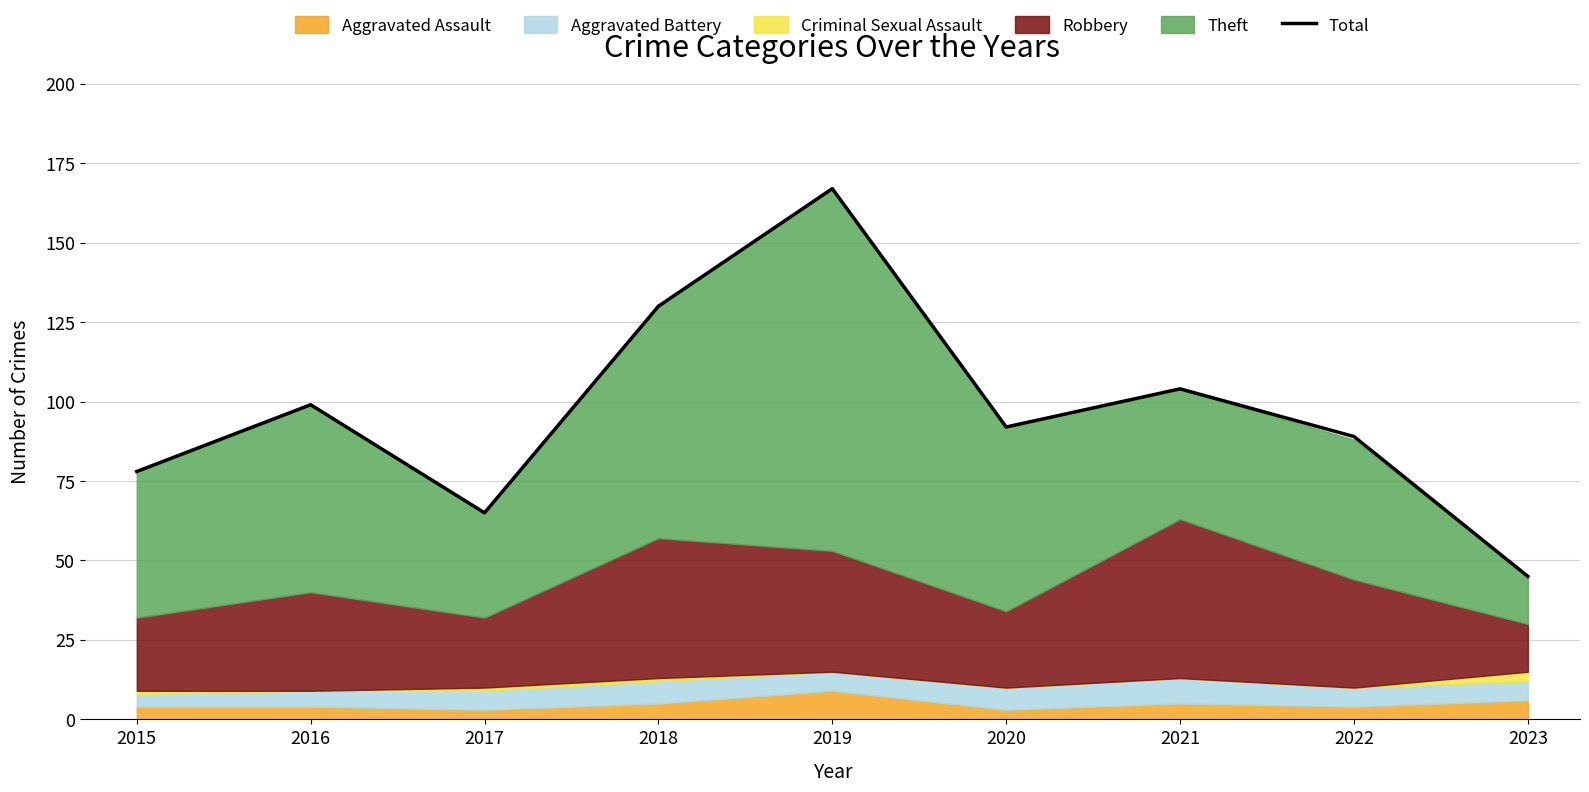

What is the minimum value shown in the chart?

45